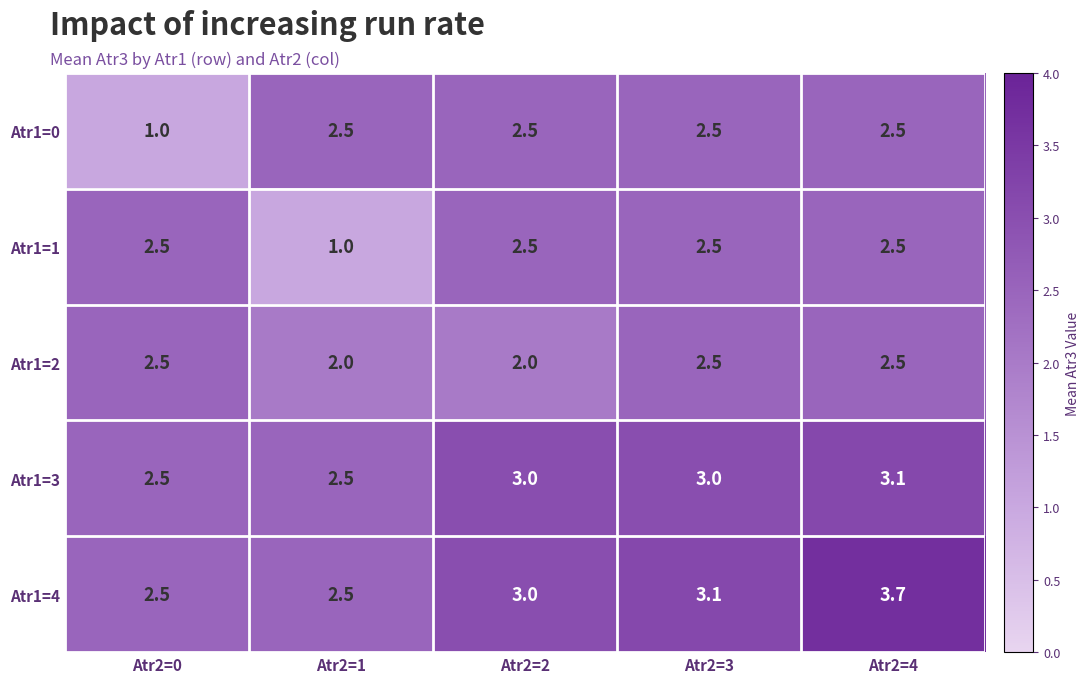

Is it true that Atr1=4 equals 3.7 at Atr2=4?

True